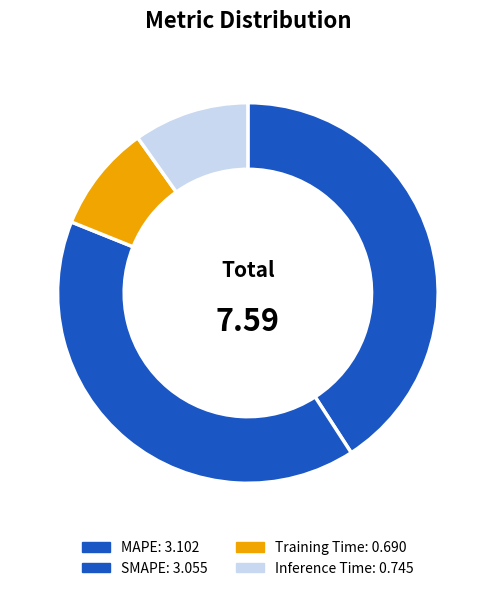

Which category has the smallest portion of the pie?

Training Time